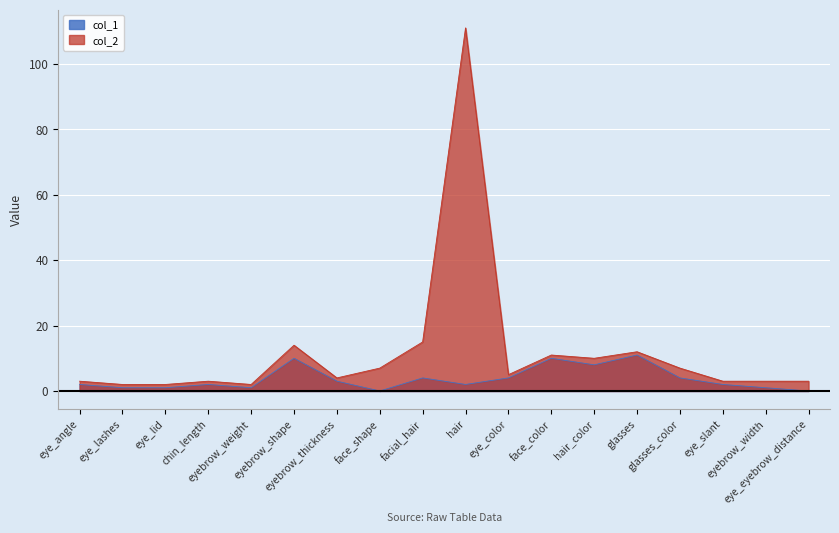

At how many categories does at least one series exceed 24?

1